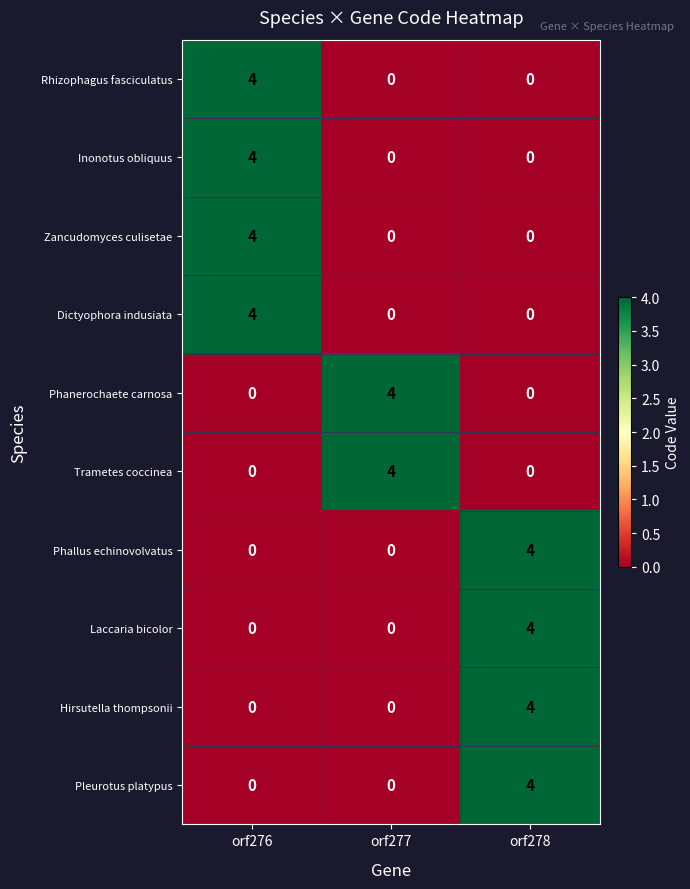

What is the total value across all series at orf276?

16